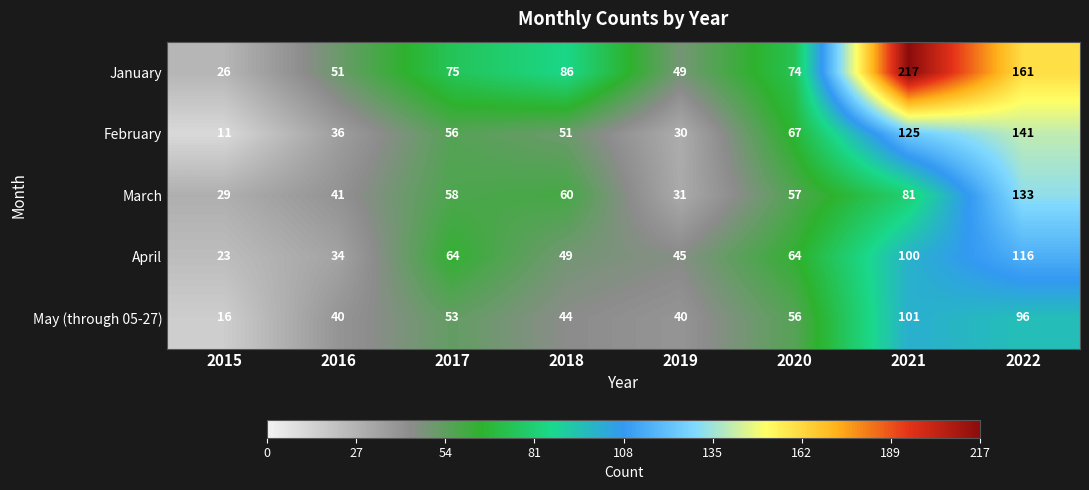

What is the spread (max minus min) of values at 2022?

65